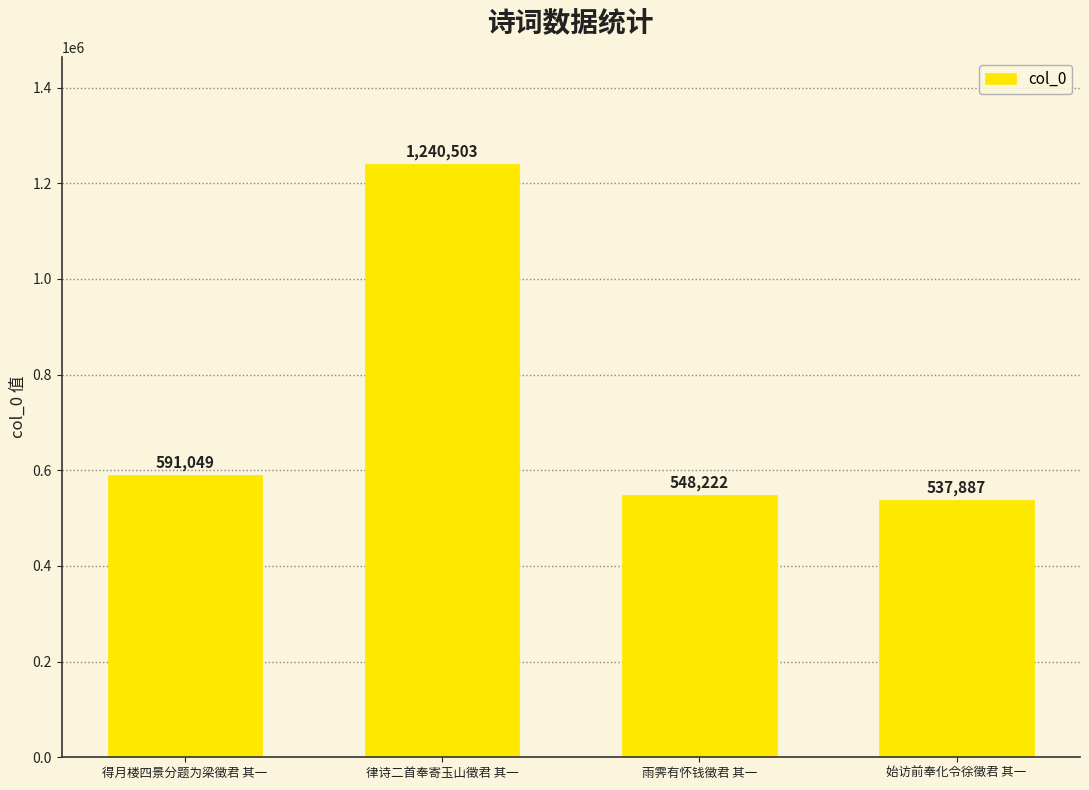

What is the sum of the values at 始访前奉化令徐徵君 其一 and 律诗二首奉寄玉山徵君 其一?

1778390